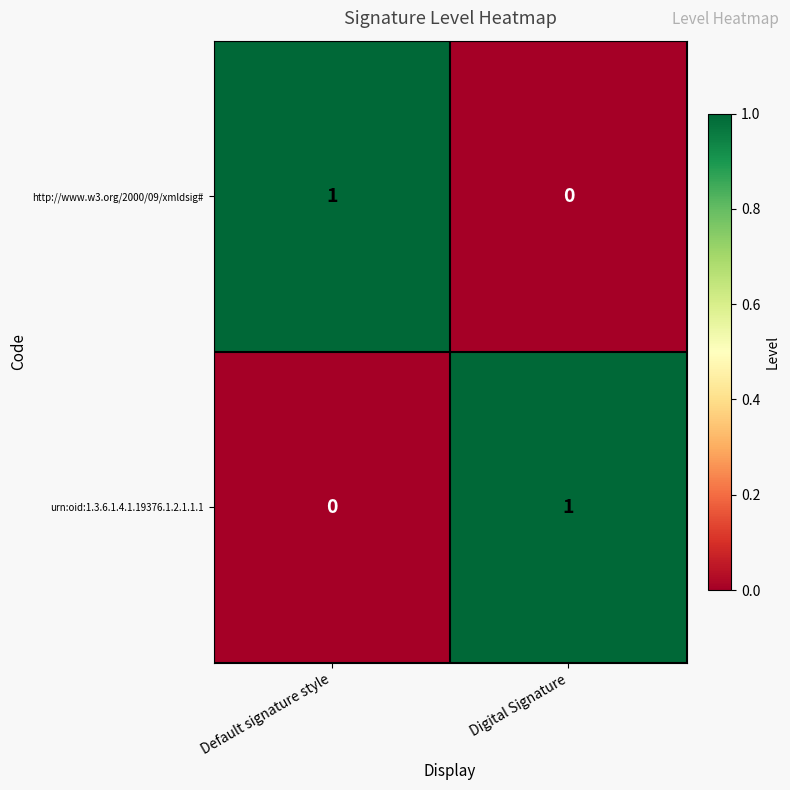

Is the value of urn:oid:1.3.6.1.4.1.19376.1.2.1.1.1 at Default signature style greater than the value of http://www.w3.org/2000/09/xmldsig# at Default signature style?

No